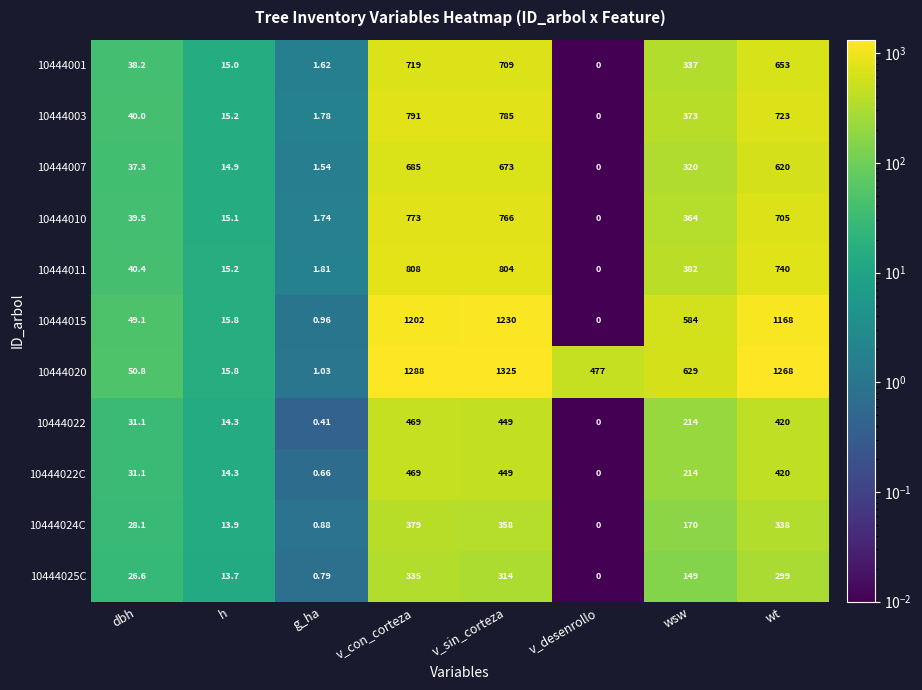

How many categories are shown in the chart?

8